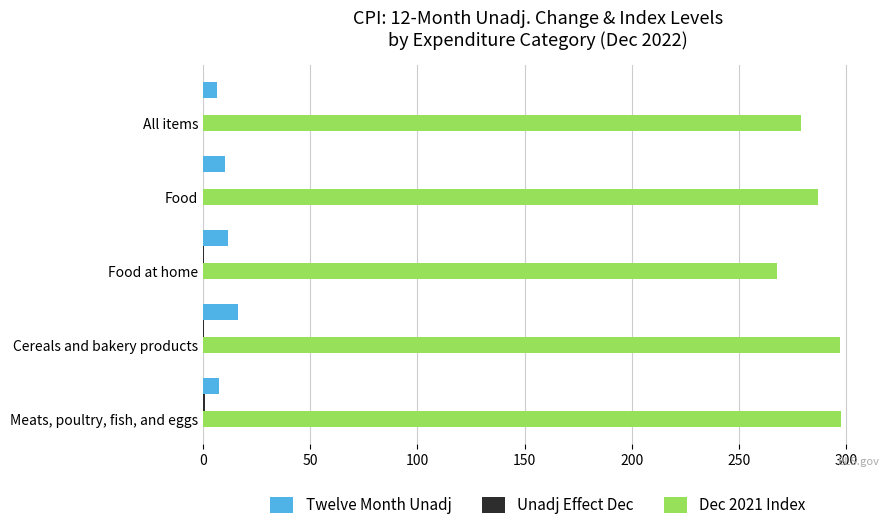

Is it true that Dec 2021 Index equals 103.2 at Food?

False